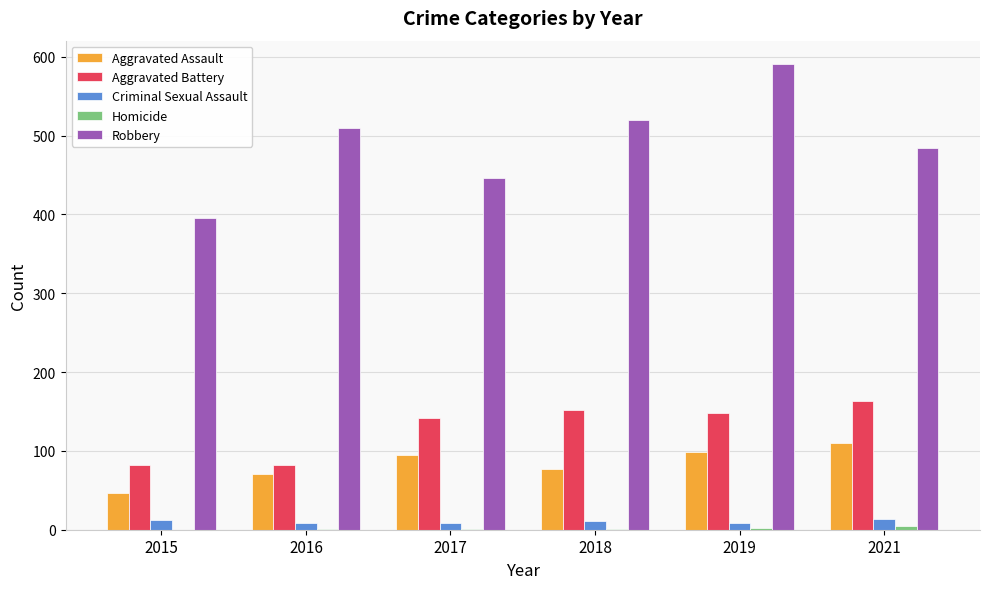

True or false: Aggravated Assault has a value of 28 at 2017.

False